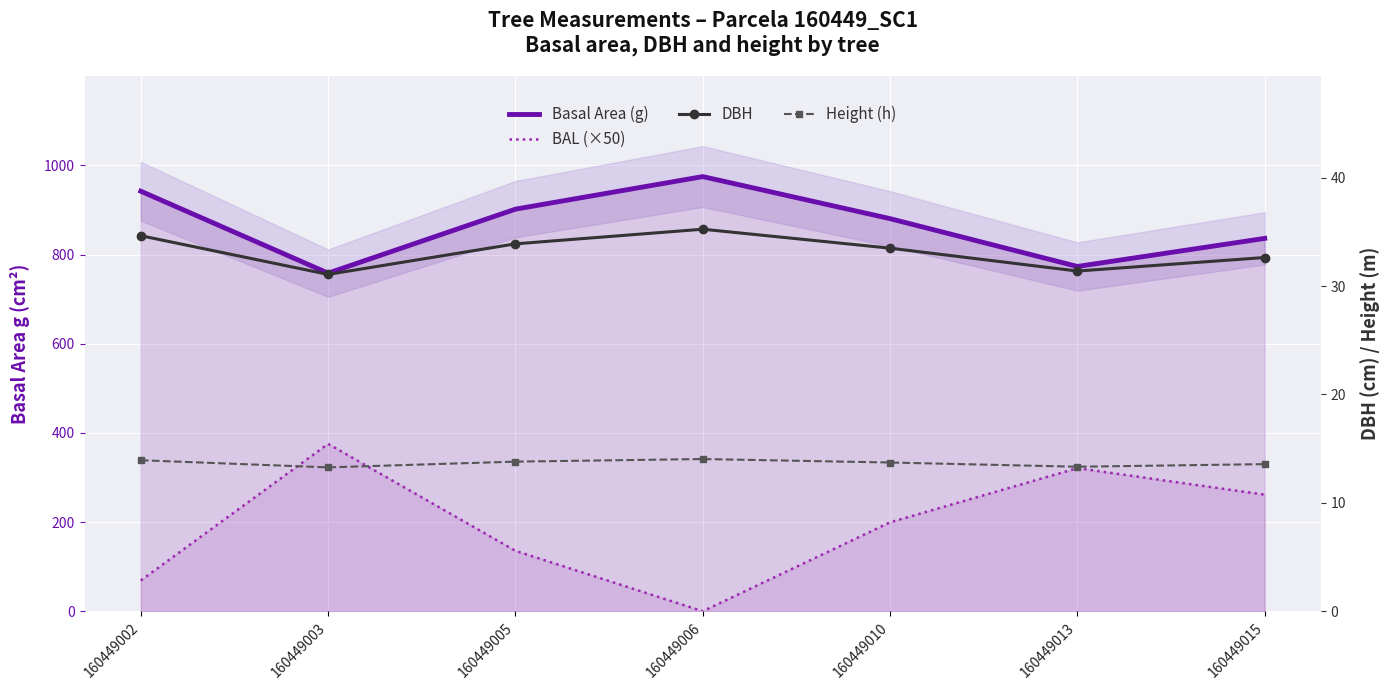

True or false: Basal Area (g) has more than 2 interior local peaks.

False